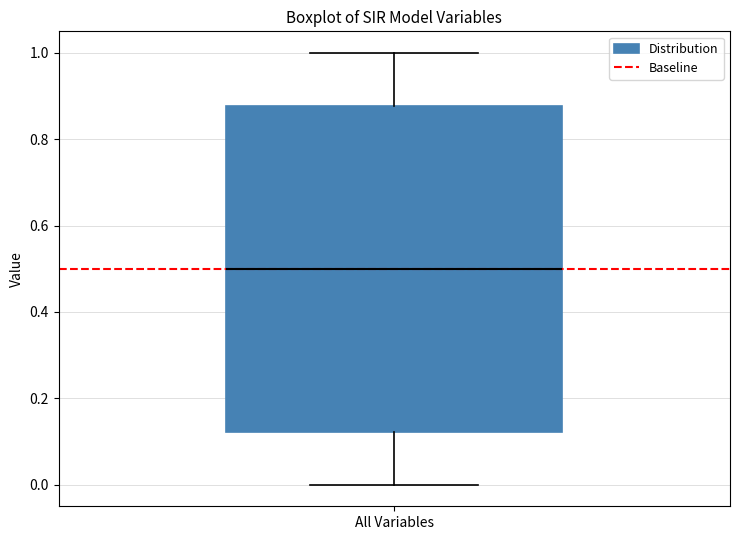

Transcribe this box plot: give where the median line is, the range the box spans, and where the two whiskers end, as read against the y-axis. The values are not printed on the chart, so give them approximately, as read against the axis.

median 0.50, box 0.12 to 0.88, whiskers 0.00 to 1.00